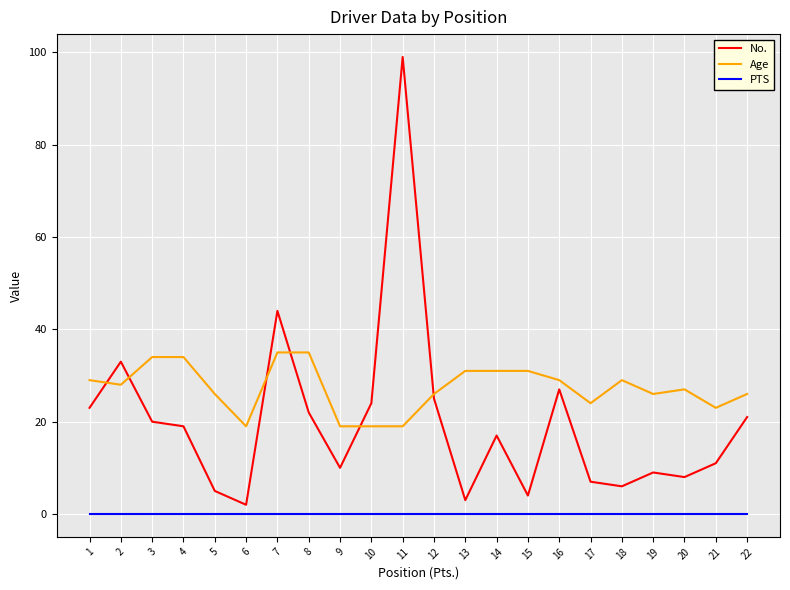

True or false: Age has a value of 29 at 16.

True